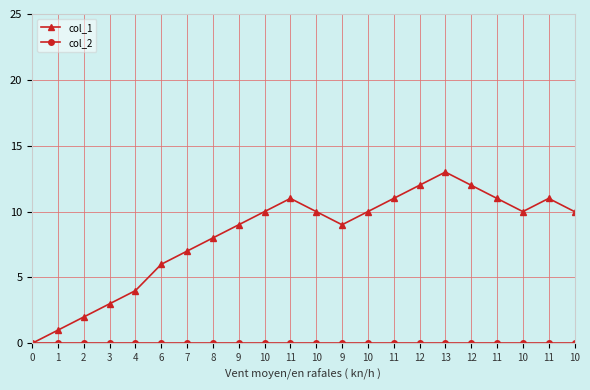

True or false: col_2 has more than 2 points higher than both neighbors.

False